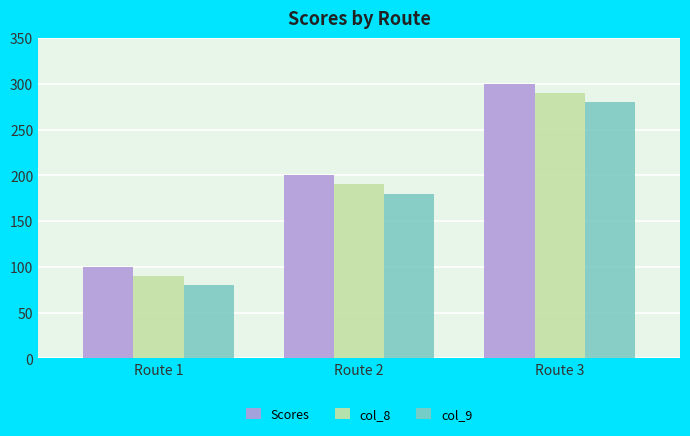

What is the difference between the highest and lowest values at Route 2?

20